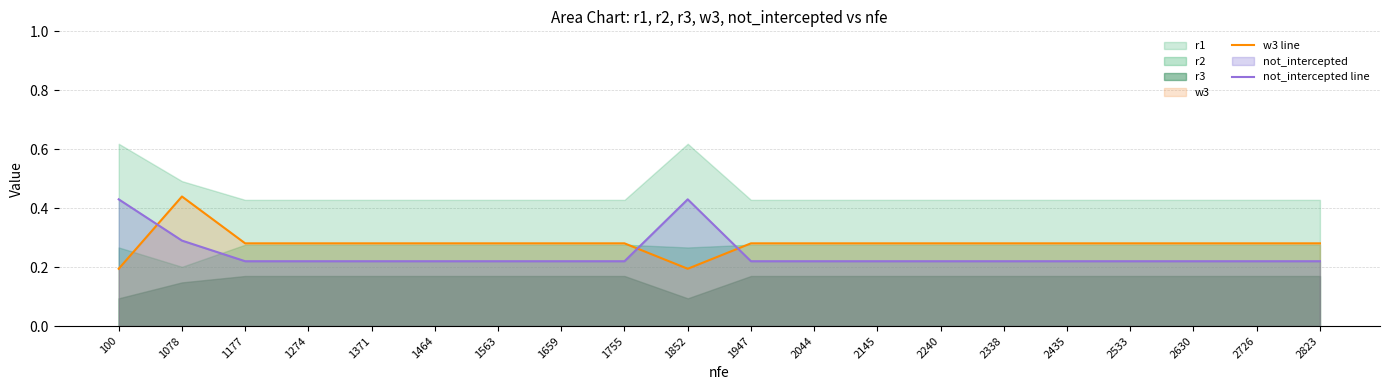

What is the value of the not_intercepted line point at the 18th from the left?

0.2